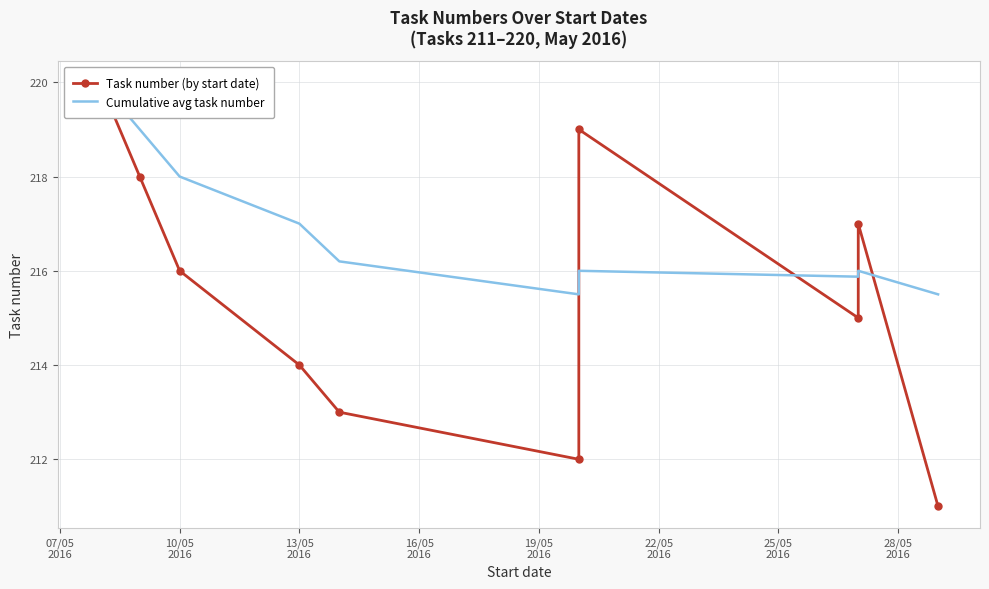

Rank the series at 25/05
2016 from highest to lowest value.

Task number (by start date), Cumulative avg task number